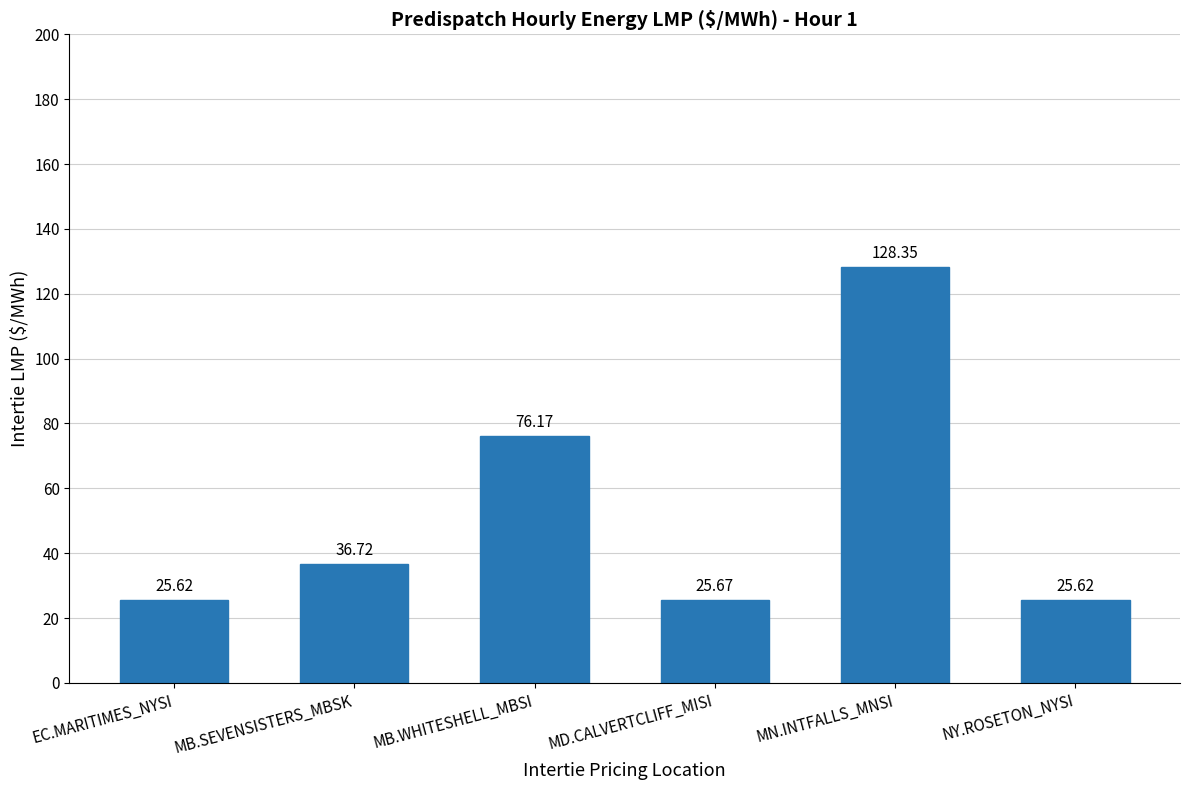

What position from the left is MB.WHITESHELL_MBSI?

3